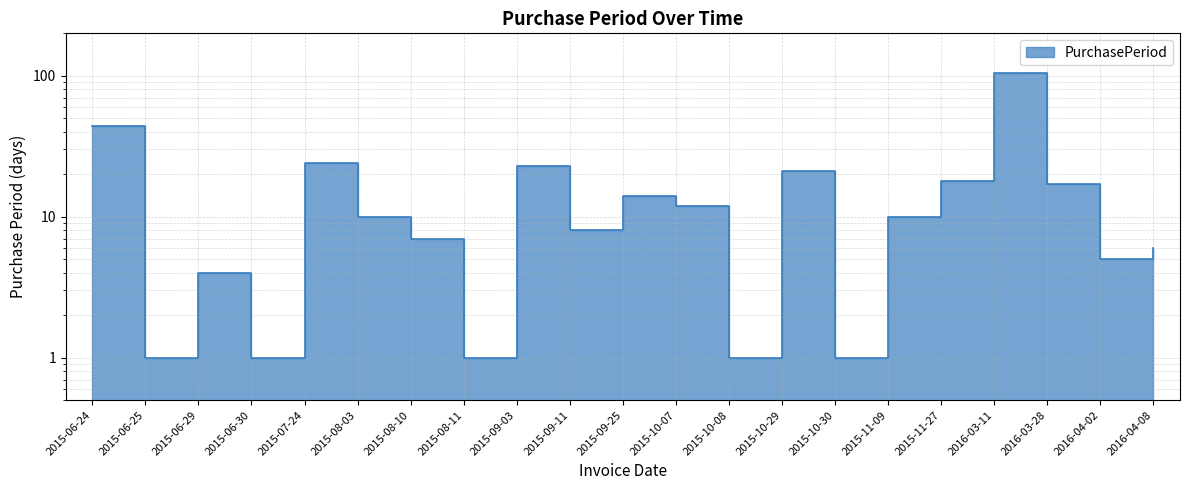

What is the ratio of the value at 2015-10-07 to the value at 2015-11-27?

0.7